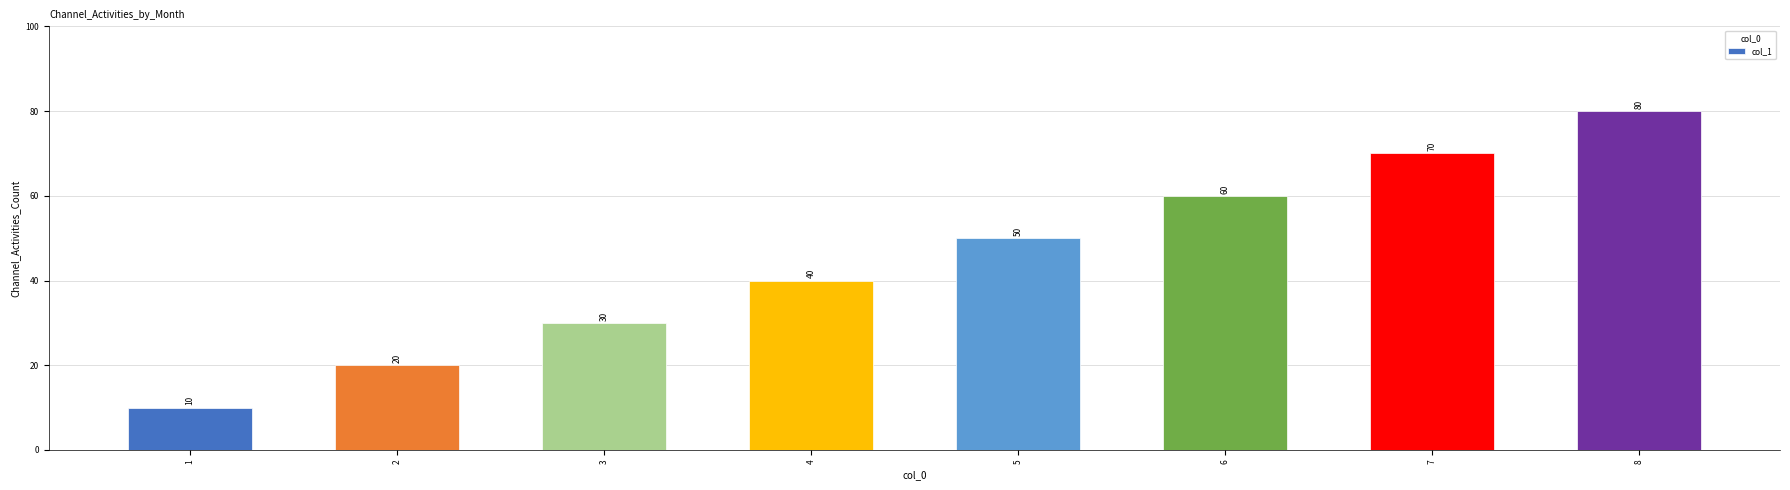

What is the ratio of the value at 5 to the value at 8?

0.6